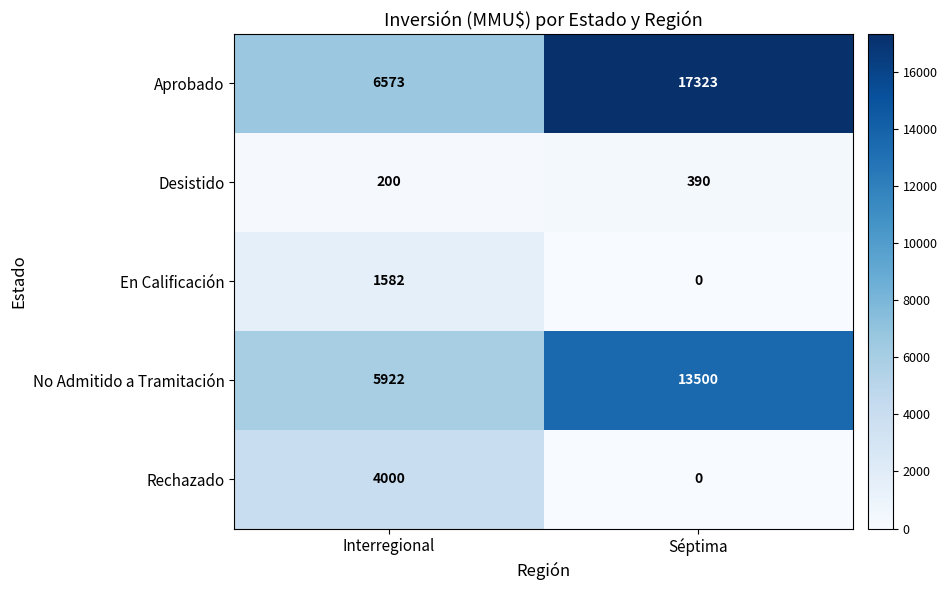

Which series has the largest range (max minus min)?

Aprobado